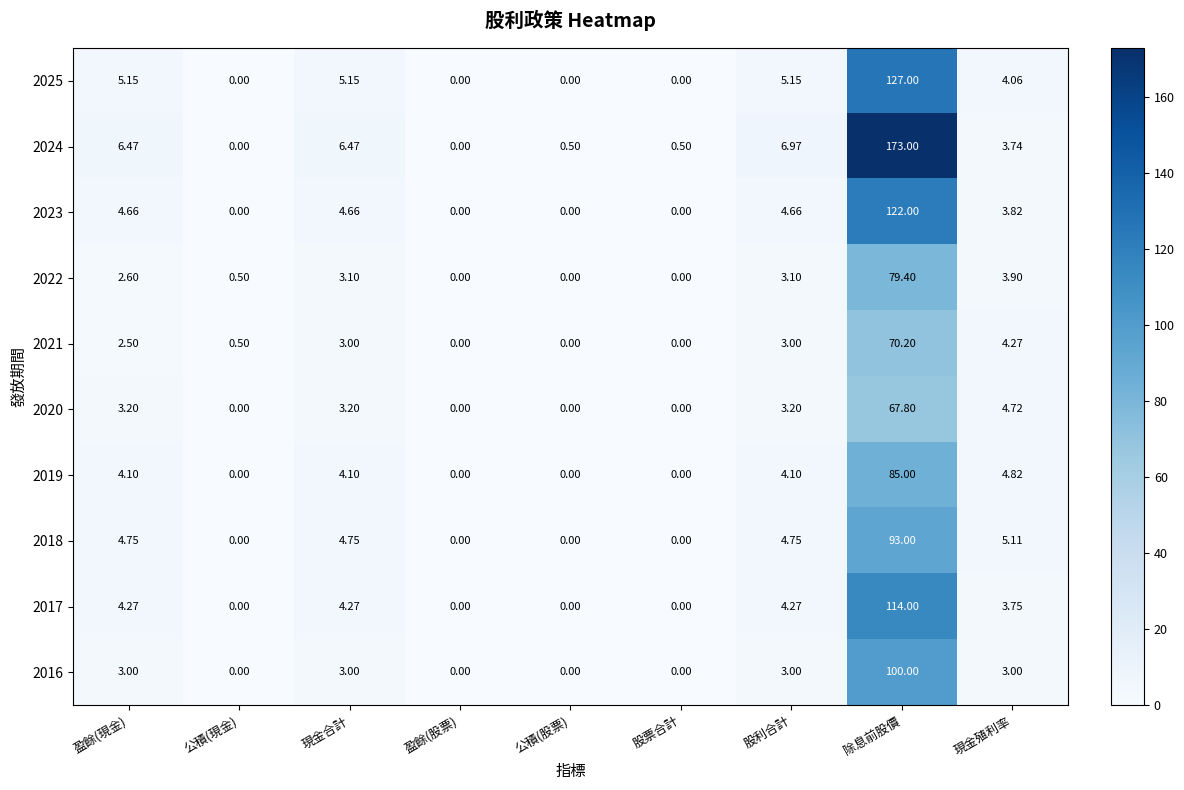

Count the number of categories in the chart.

9